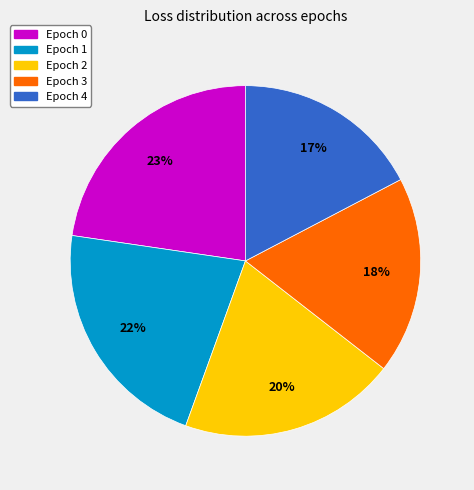

Which category has the smallest portion of the pie?

Epoch 4